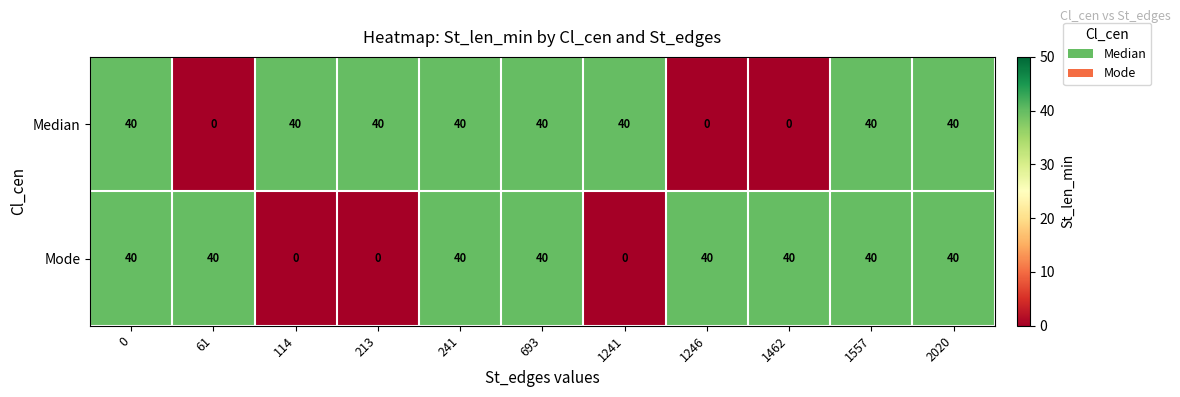

What is the difference between the highest and lowest values at 61?

40